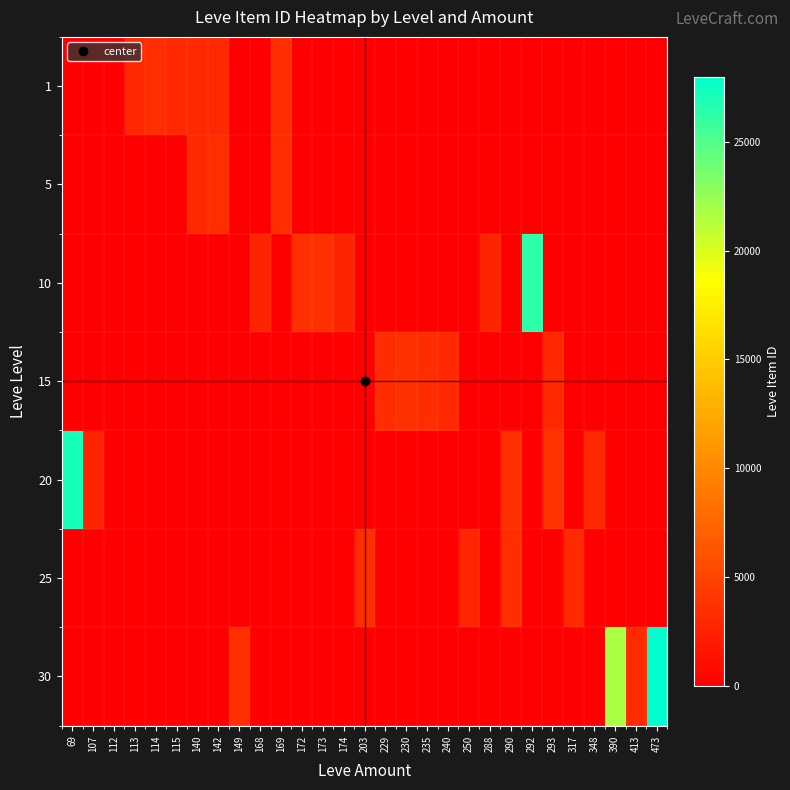

Reading left to right, what are all the values shown in this chart?

1: 69=0	107=0	112=1	113=2996	114=3309	115=3000	140=2999	142=3001	149=0	168=0	169=3313	172=0	173=0	174=0	203=0	229=0	230=0	235=0	240=0	250=0	288=0	290=0	292=0	293=0	317=0	348=0	390=0	413=0	473=0
5: 69=0	107=0	112=0	113=0	114=0	115=0	140=2999	142=3316	149=0	168=0	169=3313	172=0	173=0	174=0	203=0	229=0	230=0	235=0	240=0	250=0	288=0	290=0	292=0	293=0	317=0	348=0	390=0	413=0	473=0
10: 69=0	107=0	112=0	113=0	114=0	115=0	140=0	142=0	149=0	168=2658	169=0	172=3539	173=3543	174=2666	203=0	229=0	230=0	235=0	240=0	250=0	288=2670	290=0	292=26304	293=0	317=0	348=0	390=0	413=0	473=0
15: 69=0	107=0	112=0	113=0	114=0	115=0	140=0	142=0	149=0	168=0	169=0	172=0	173=0	174=0	203=0	229=3325	230=3561	235=3341	240=3023	250=0	288=0	290=0	292=0	293=3041	317=0	348=0	390=0	413=0	473=0
20: 69=27174	107=2700	112=0	113=0	114=0	115=0	140=0	142=0	149=0	168=0	169=0	172=0	173=0	174=0	203=0	229=0	230=0	235=0	240=0	250=0	288=0	290=3568	292=0	293=3800	317=0	348=3053	390=0	413=0	473=0
25: 69=0	107=0	112=0	113=0	114=0	115=0	140=0	142=0	149=0	168=0	169=0	172=0	173=0	174=0	203=3349	229=0	230=0	235=0	240=0	250=2734	288=0	290=3341	292=0	293=0	317=3066	348=0	390=0	413=0	473=0
30: 69=0	107=0	112=0	113=0	114=0	115=0	140=0	142=0	149=3601	168=0	169=0	172=0	173=0	174=0	203=0	229=0	230=0	235=0	240=0	250=0	288=0	290=0	292=0	293=0	317=0	348=0	390=21725	413=3106	473=27990